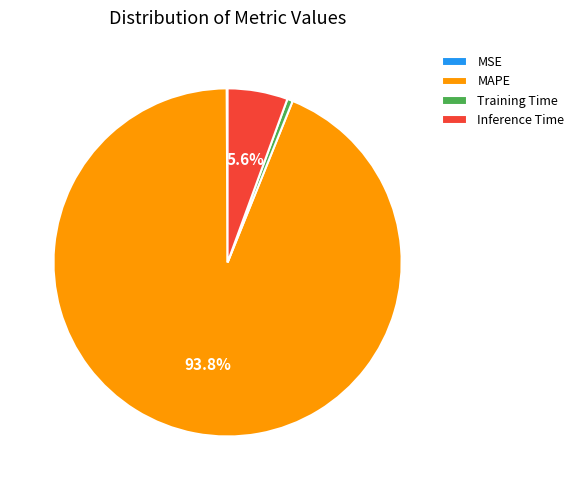

What portion of the pie excludes Inference Time?

94.4%